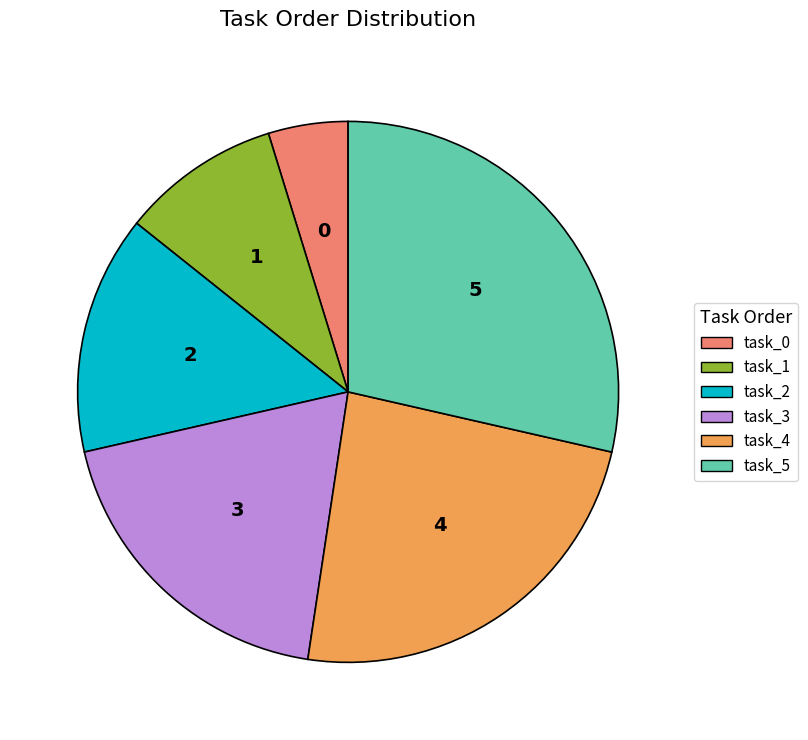

Is there a majority slice in this chart?

No